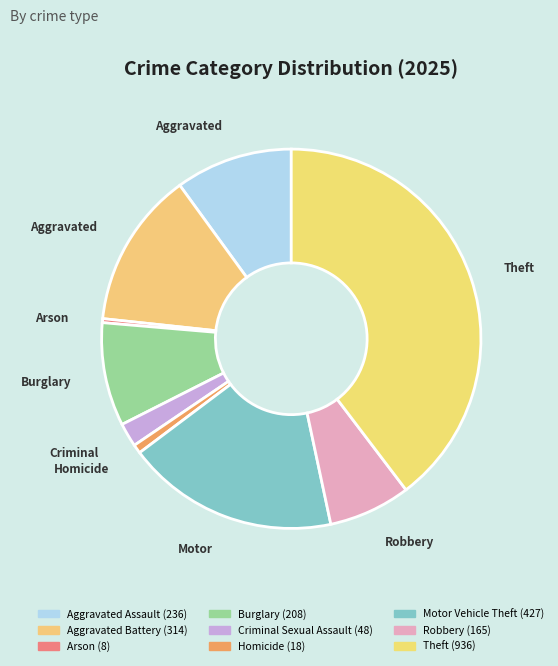

Count the number of slices in the pie.

9